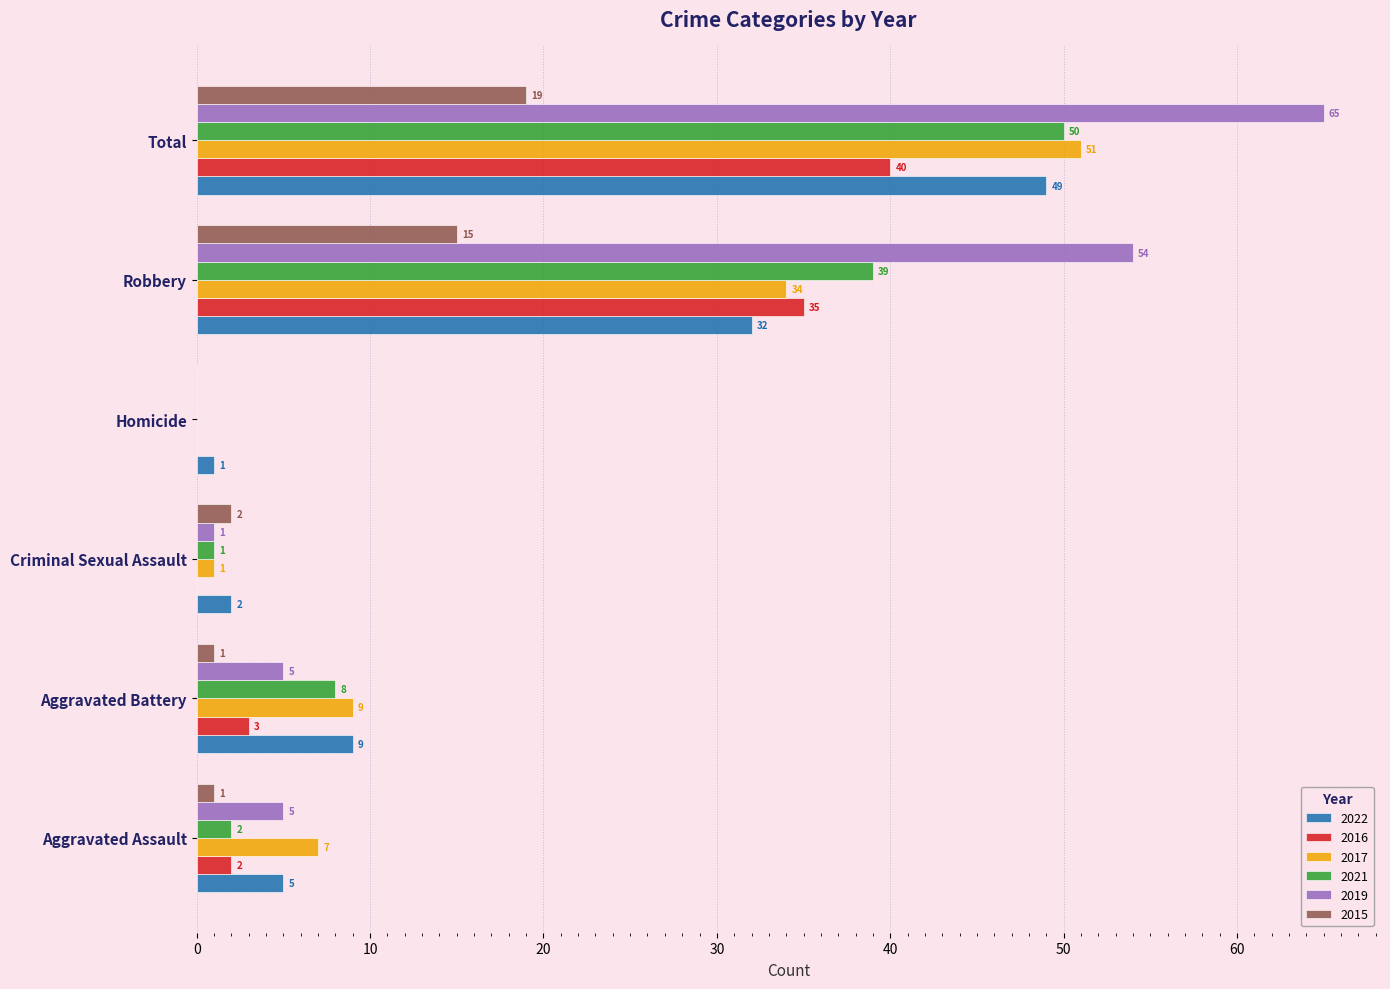

What is the sum of the 2016 values at Total and Aggravated Battery?

43